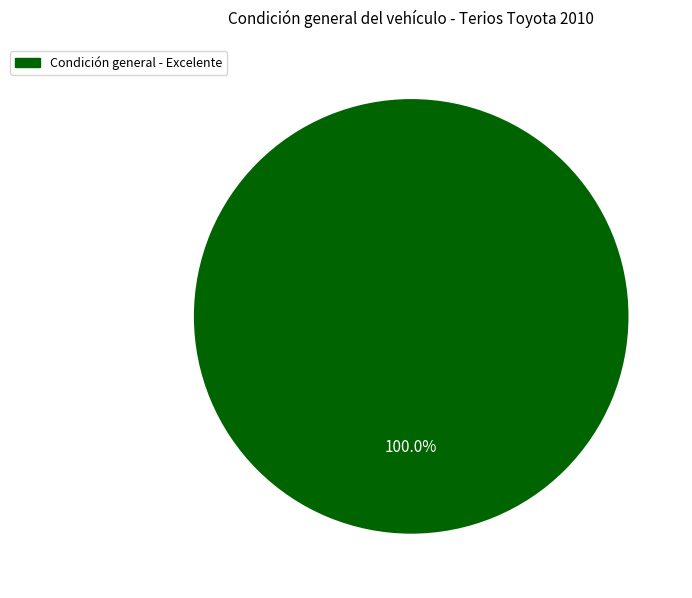

Does any single category account for the majority?

Yes